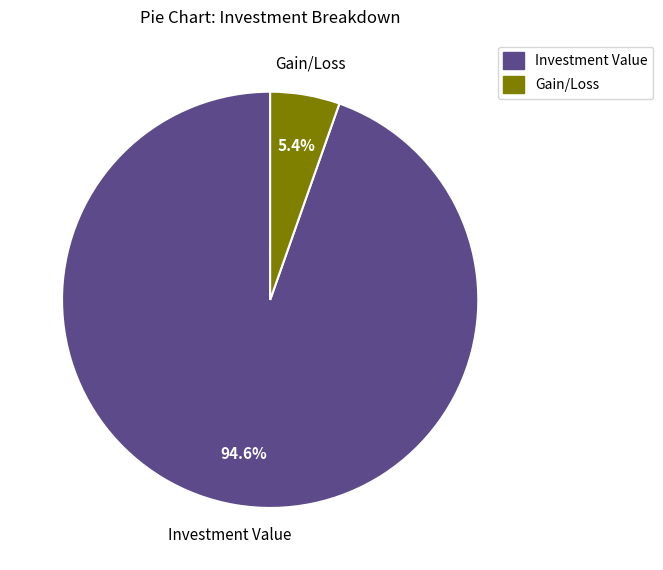

Rank the categories by value from lowest to highest.

Gain/Loss, Investment Value